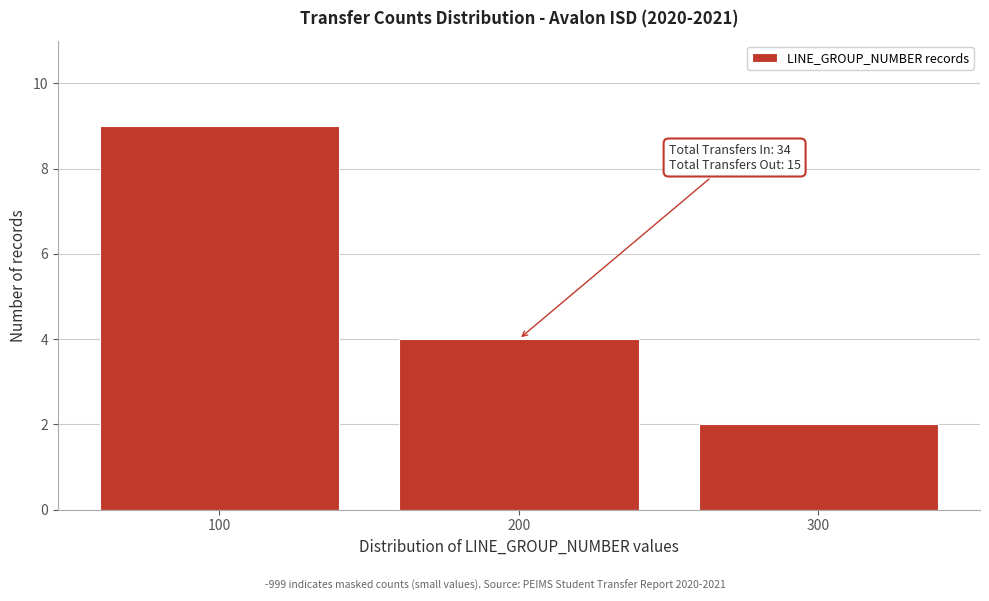

Which range on the x-axis has the tallest bar?

50 to 150